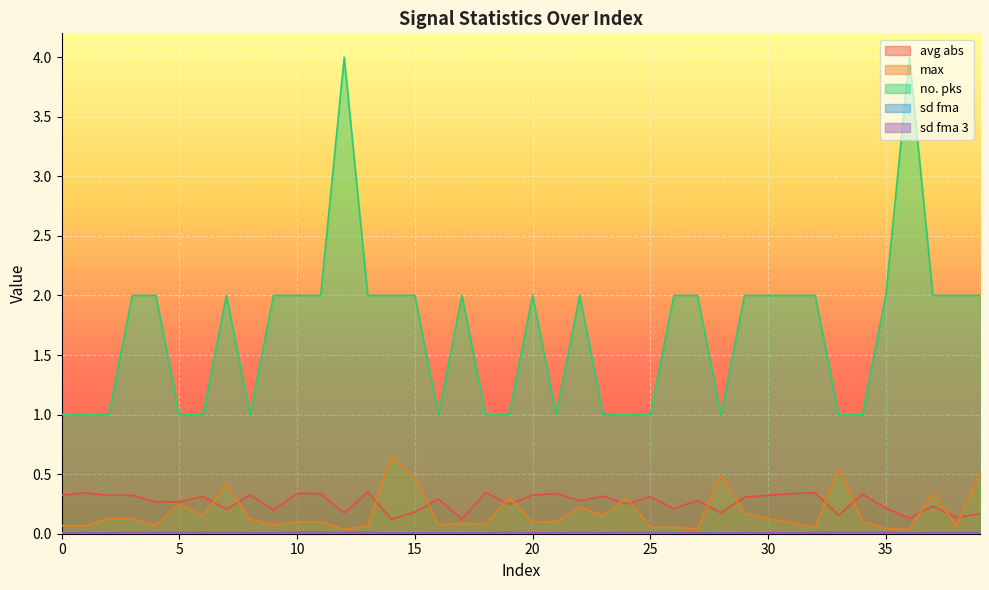

How many data points does each series have?

40